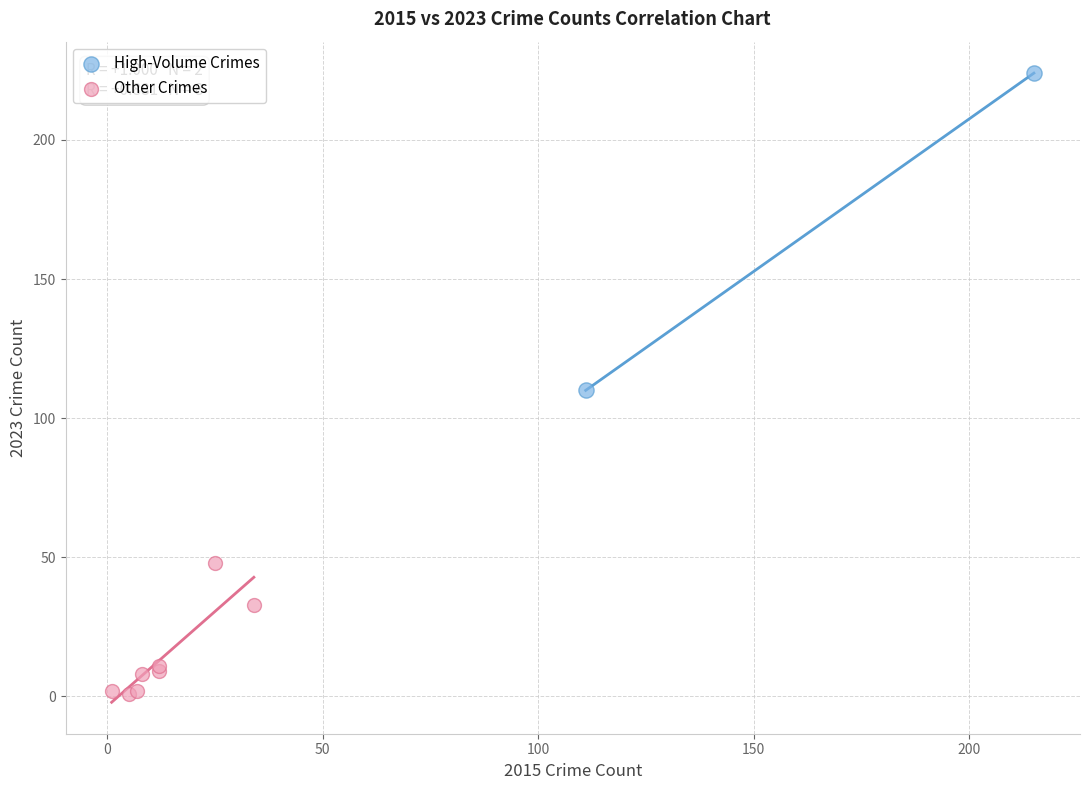

Which series contains the lowest Y value?

Other Crimes